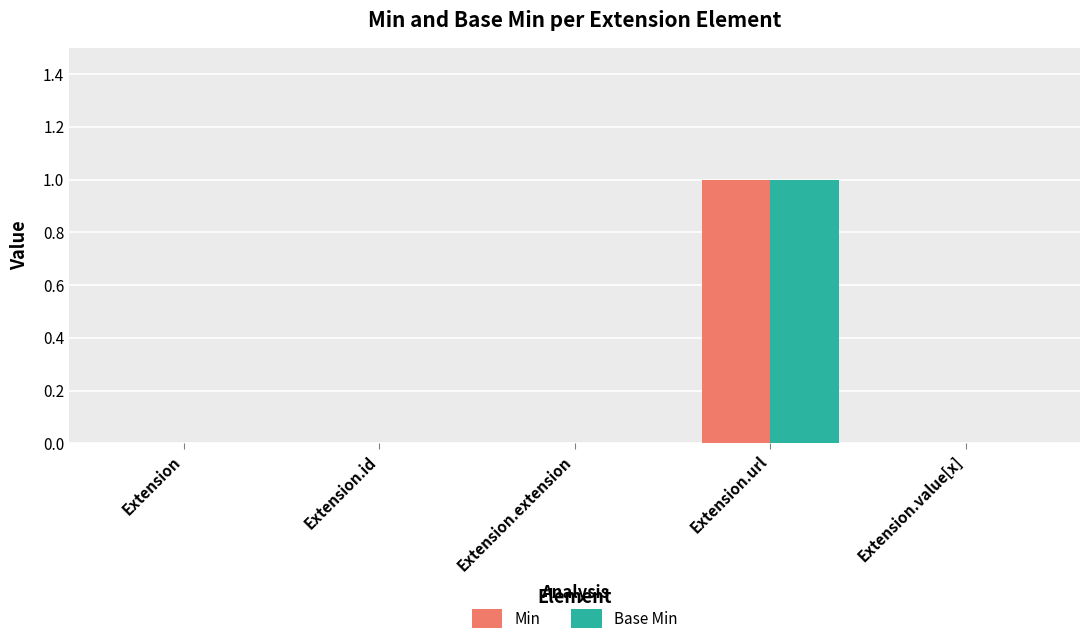

The value of Min at Extension.id is 0. True or false?

True